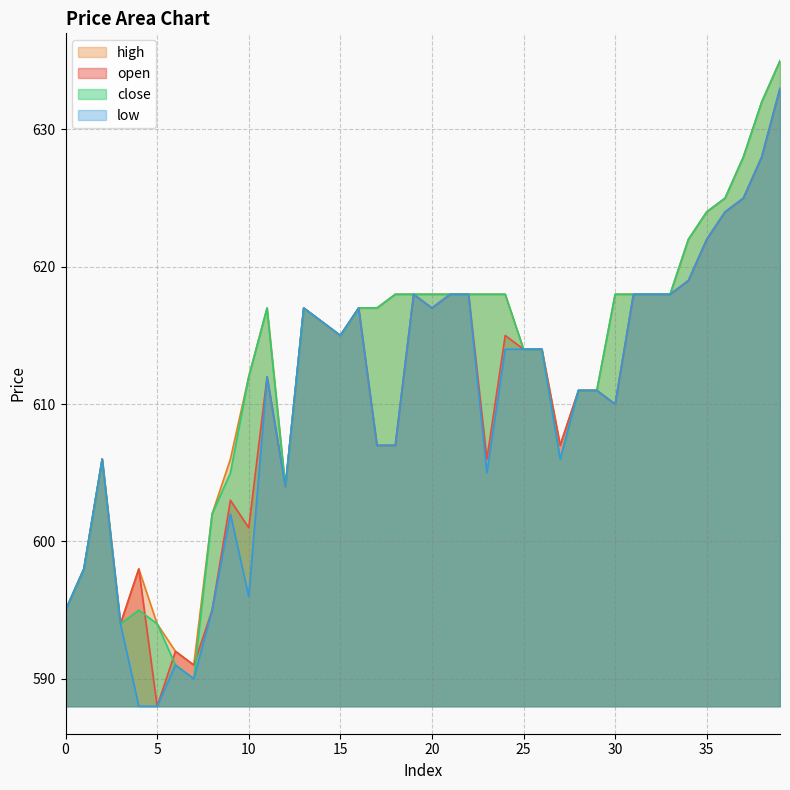

True or false: low and open cross at least once.

False